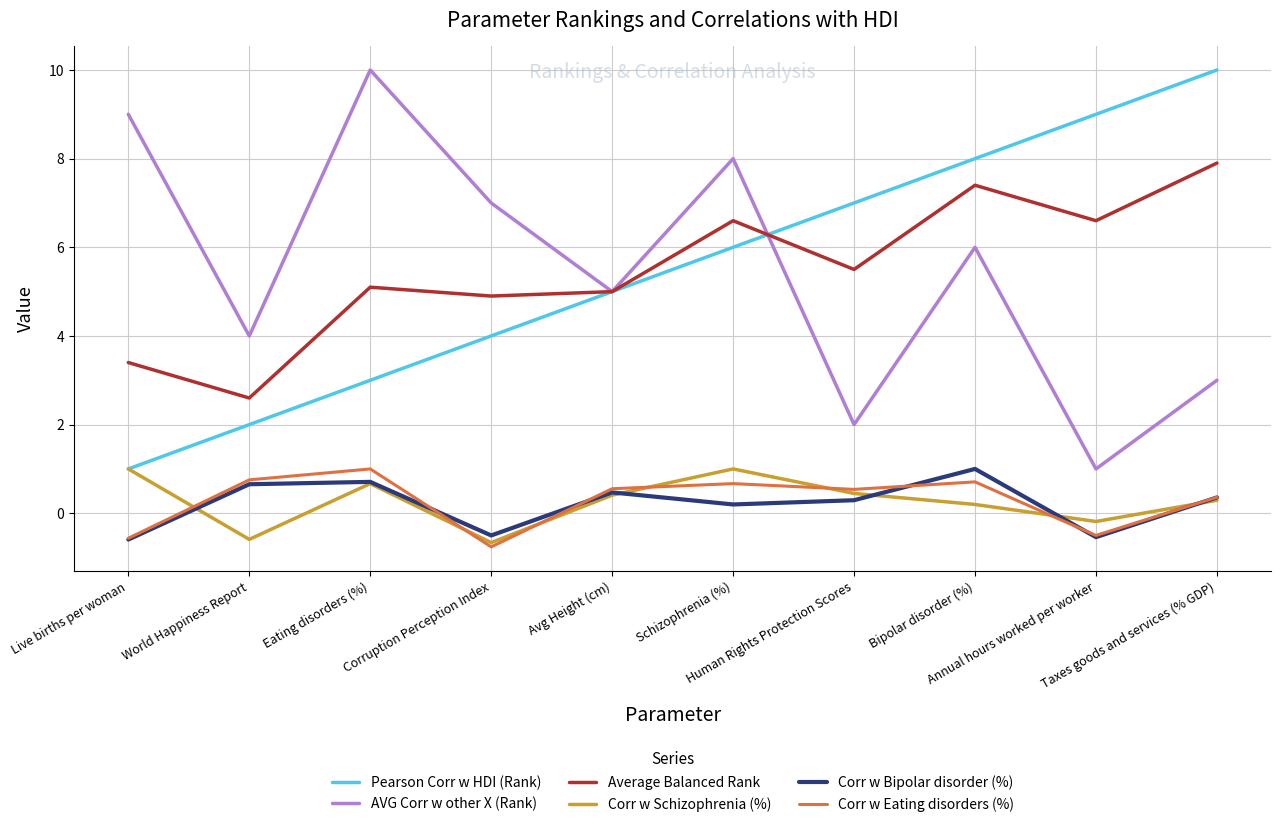

True or false: AVG Corr w other X (Rank) has more than 1 interior local peaks.

True